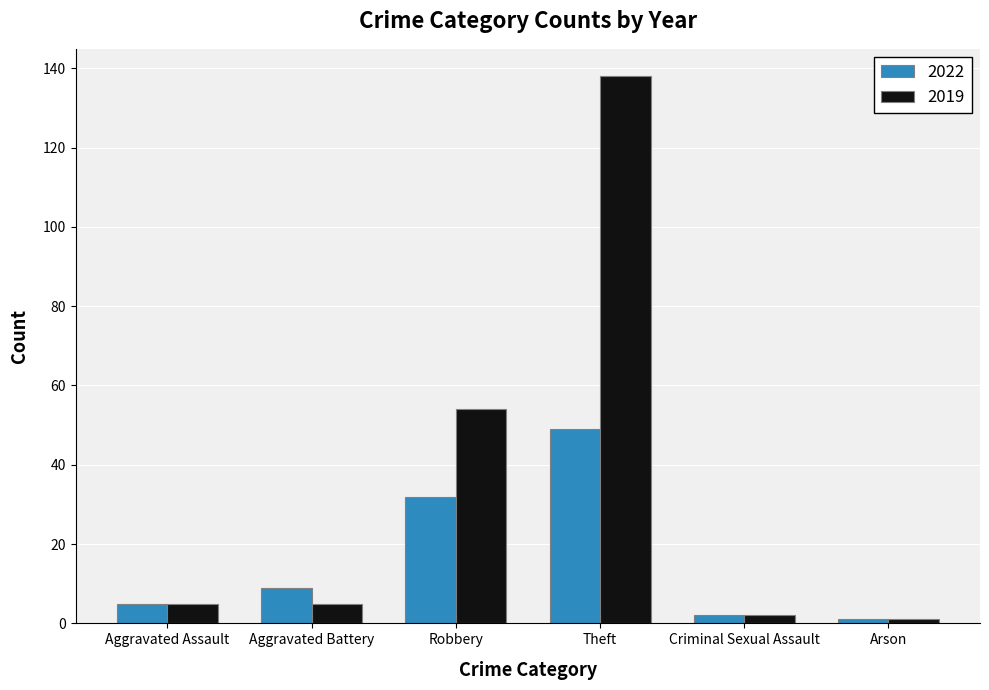

What is the total value across all series at Arson?

2